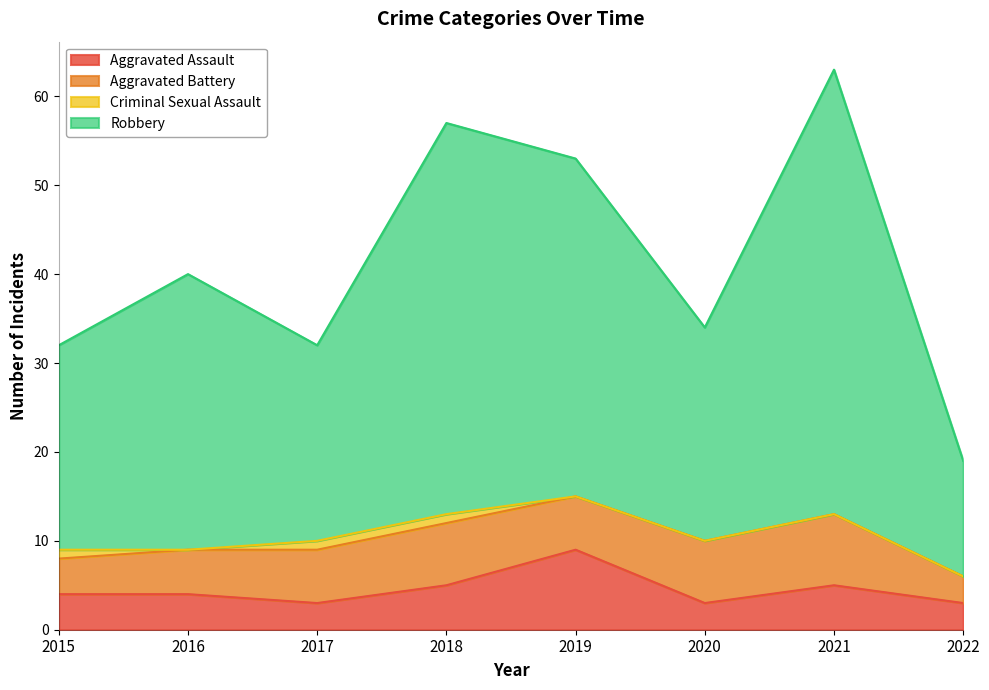

What is the highest value of the Aggravated Assault series?

9